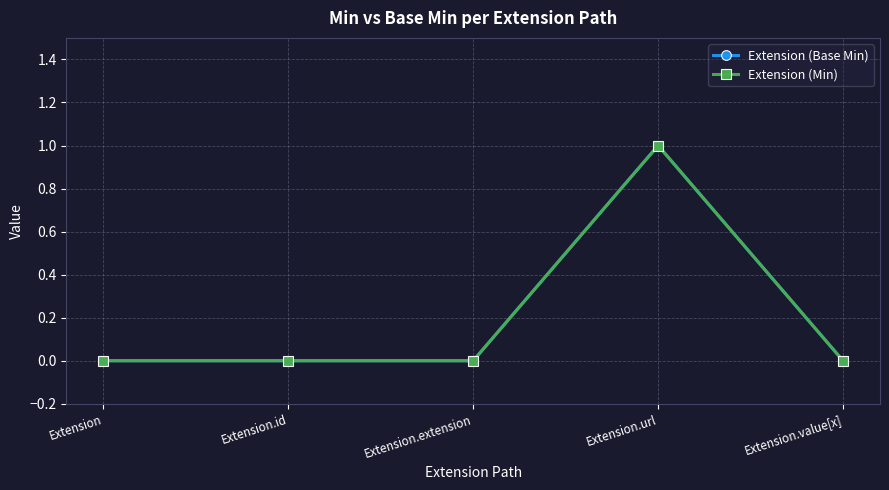

Which series has the largest range (max minus min)?

Extension (Base Min)